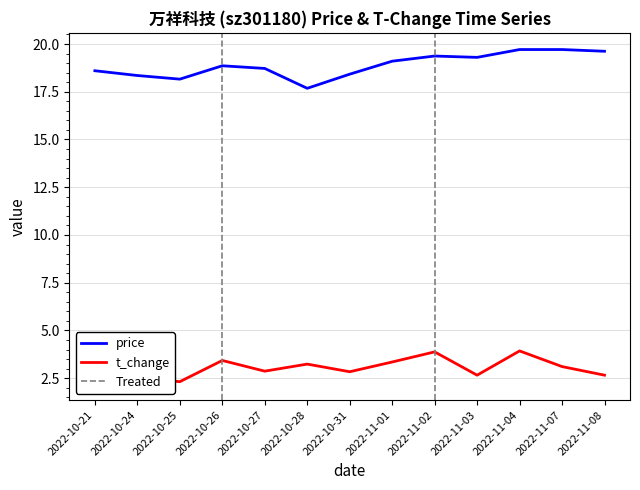

What is the difference between the second highest and minimum values in the t_change series?

1.6